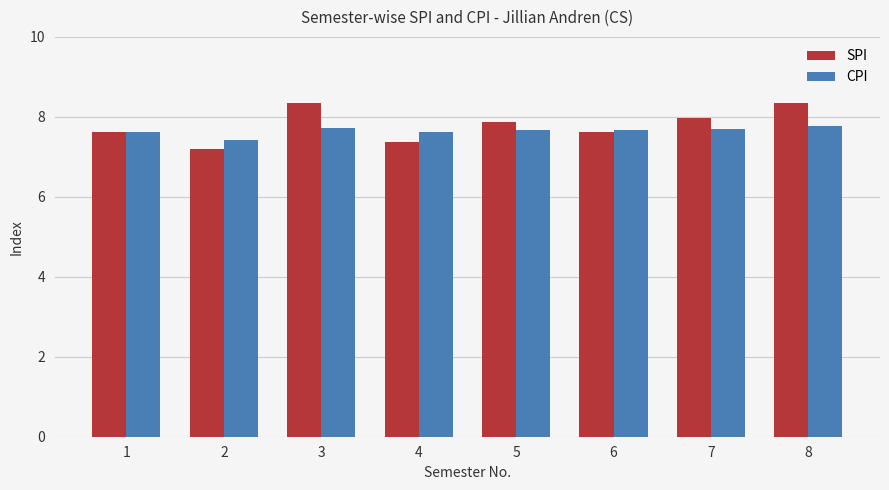

Is it true that CPI equals 7.7 at 6?

True